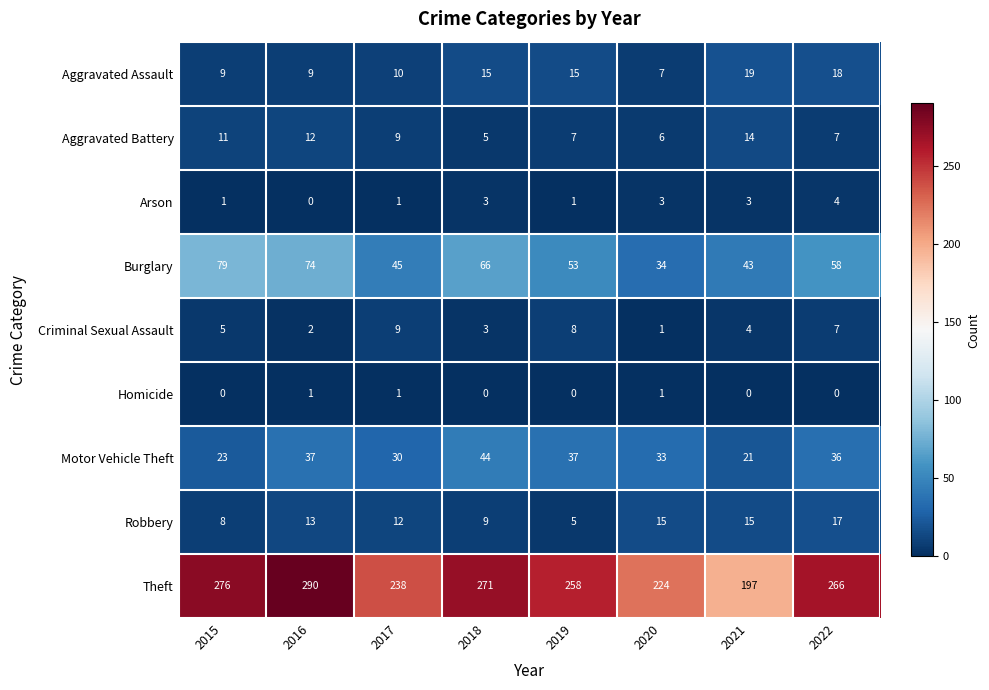

What is the average value of the Robbery series?

12